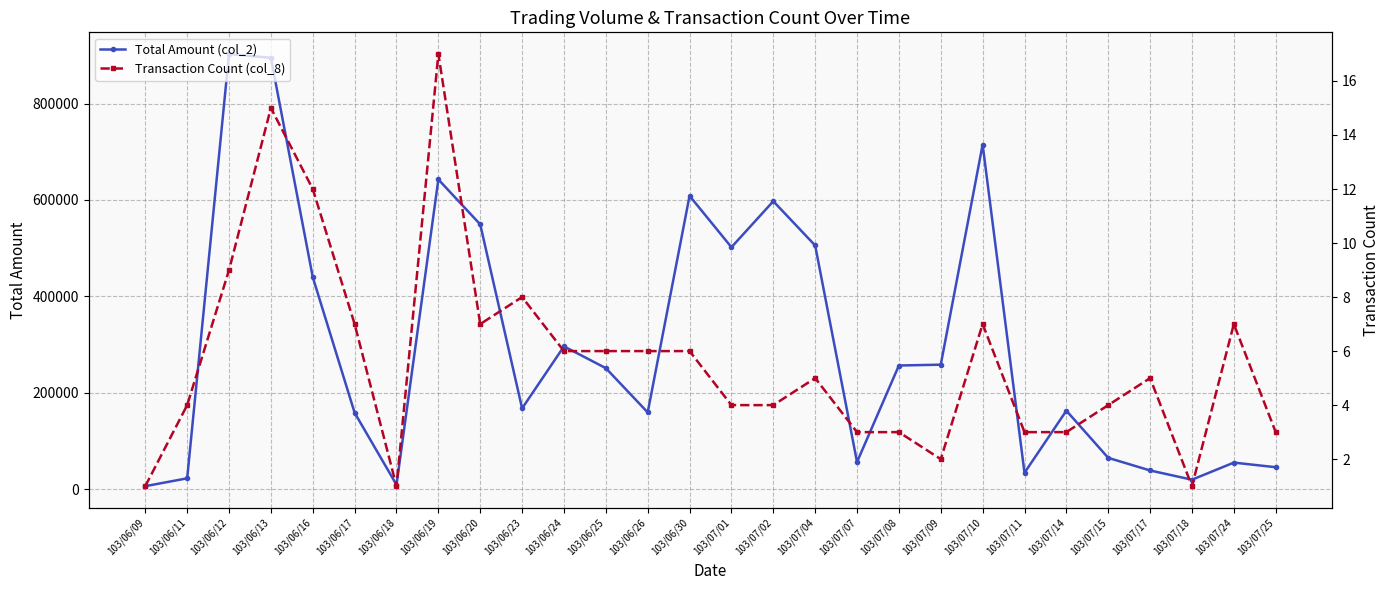

True or false: Total Amount (col_2) and Transaction Count (col_8) intersect in this chart.

False